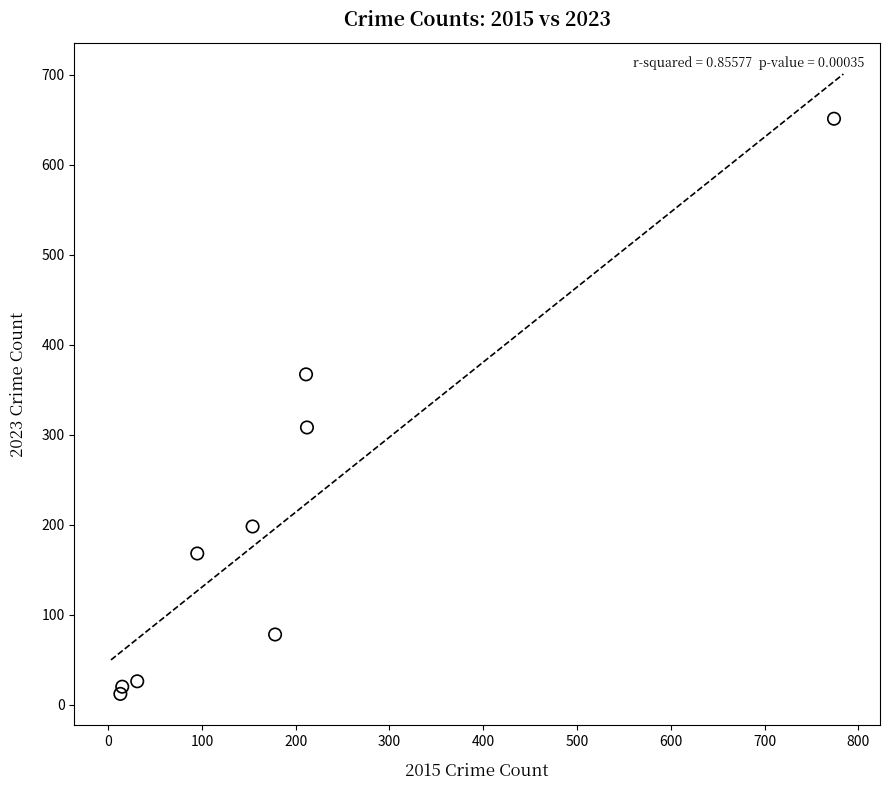

What is the range of Y values (max minus min)?

639